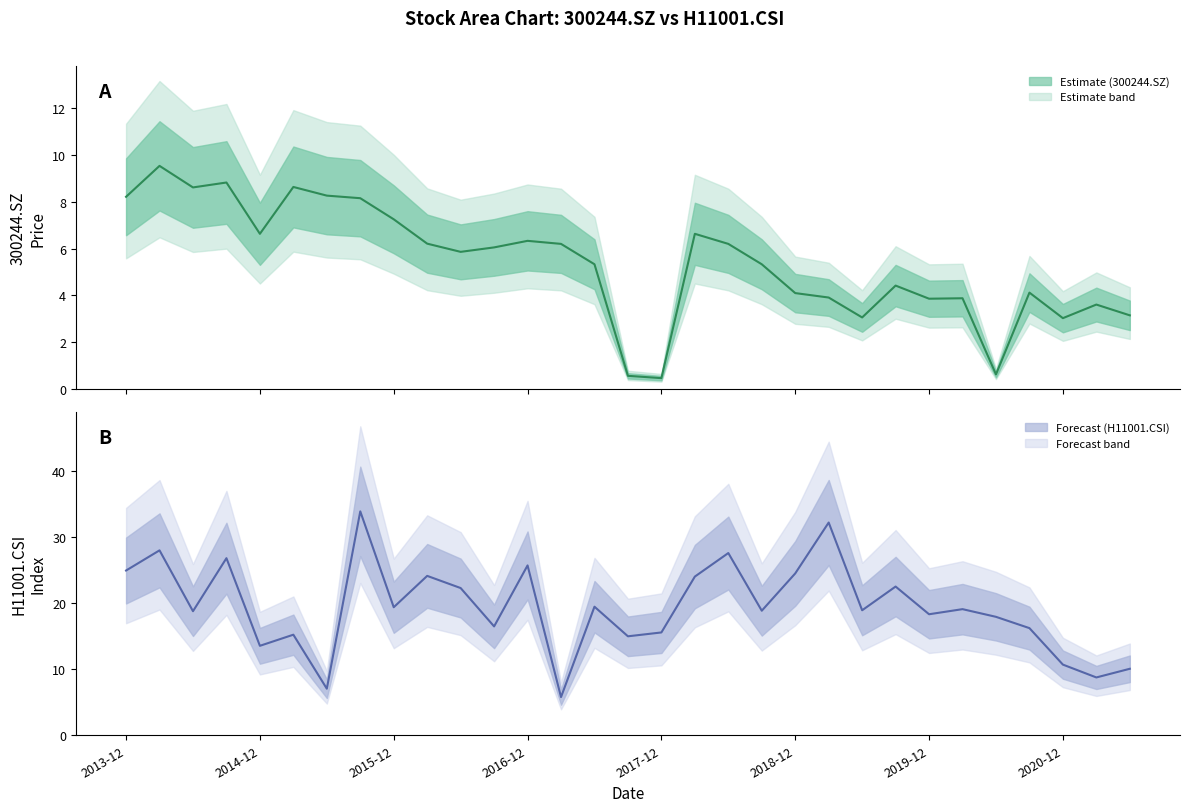

Is the value of 300244.SZ at 20 greater than the value of H11001.CSI at 30?

No